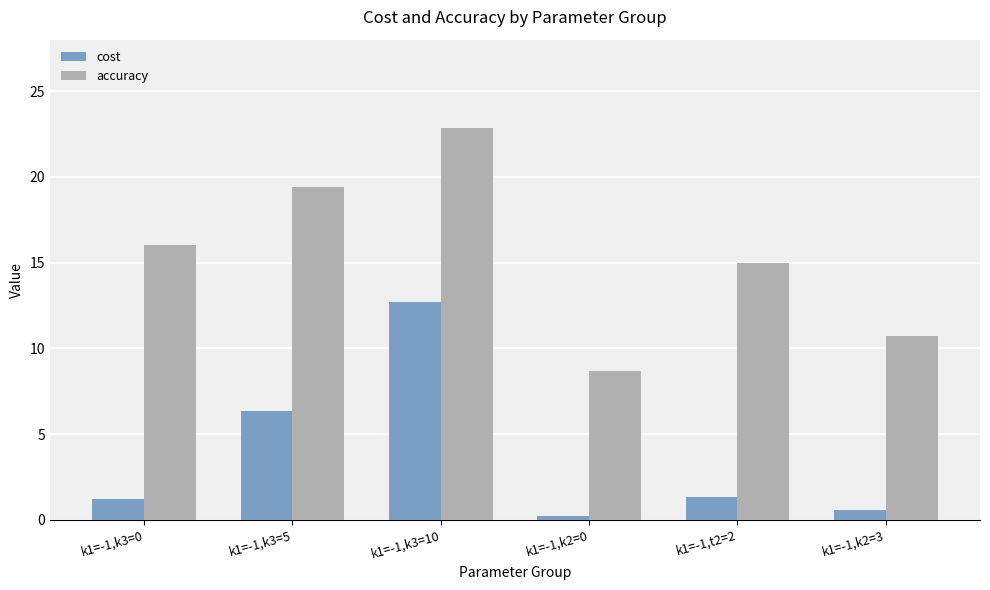

At which label does cost first exceed 1?

k1=-1,k3=0